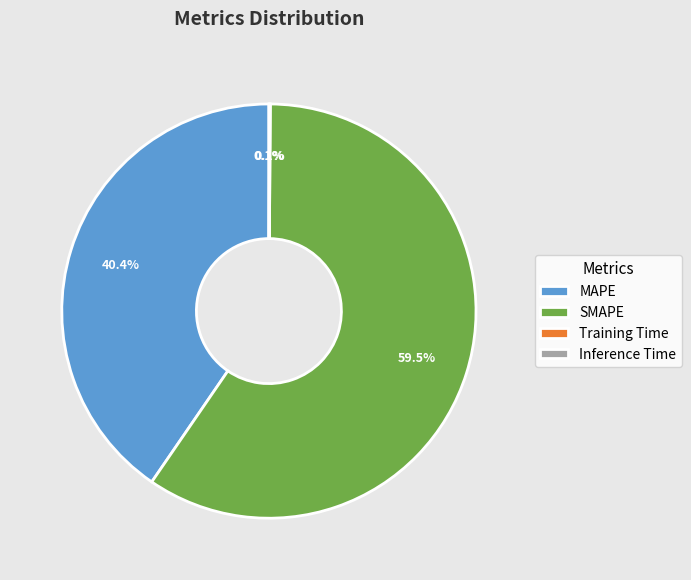

Which has a higher value, SMAPE or MAPE?

SMAPE